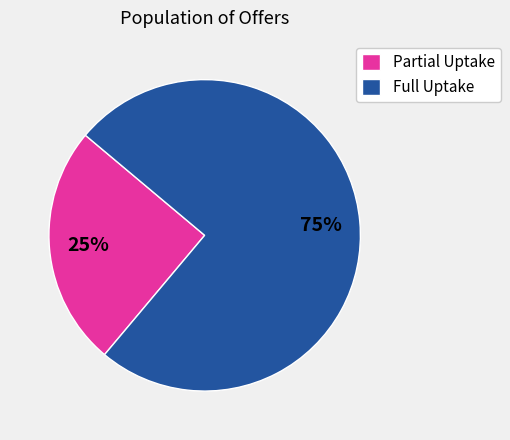

Count the number of slices in the pie.

2